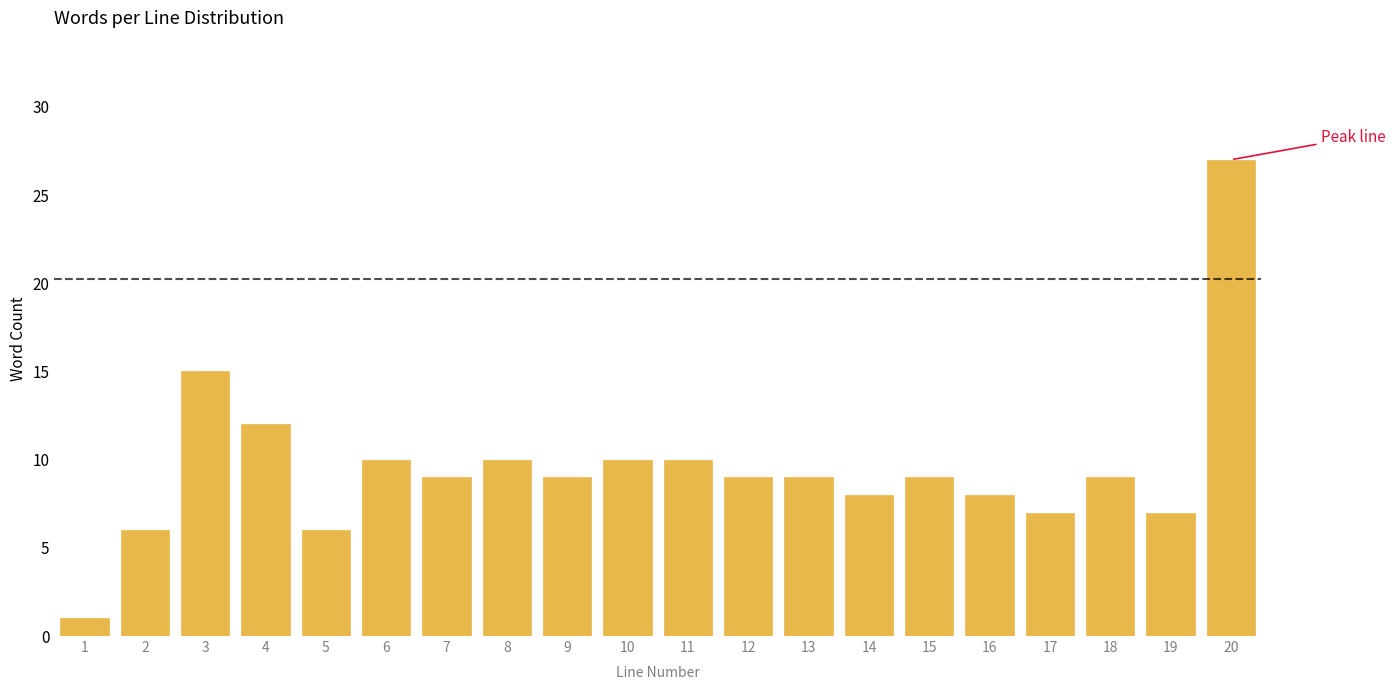

Reading right to left, extract all data points from this chart.

20=27	19=7	18=9	17=7	16=8	15=9	14=8	13=9	12=9	11=10	10=10	9=9	8=10	7=9	6=10	5=6	4=12	3=15	2=6	1=1